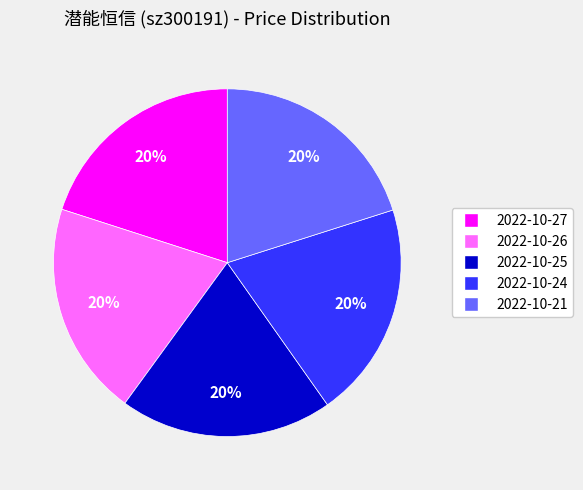

What is the ratio of the value at 2022-10-21 to the value at 2022-10-24?

1.0